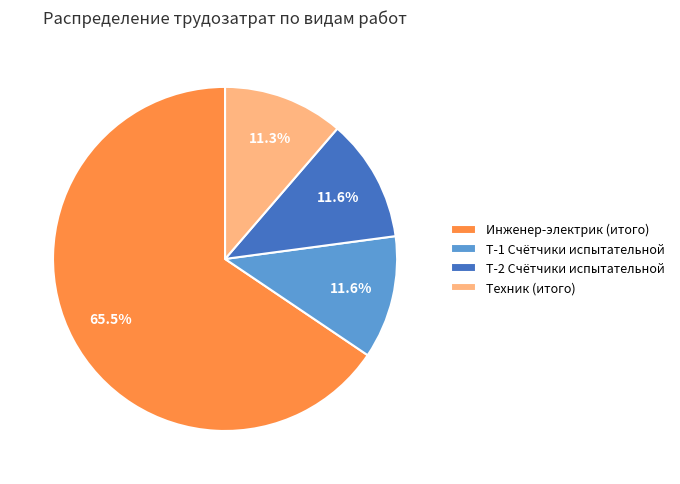

Which slice is the largest?

Инженер-электрик (итого)